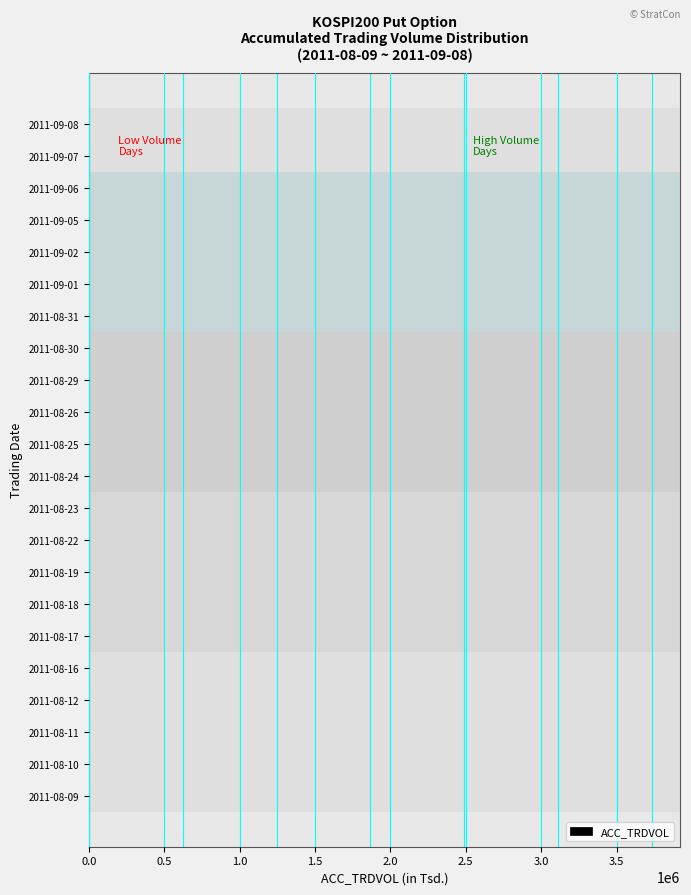

What is the sum of all values?

7503.4